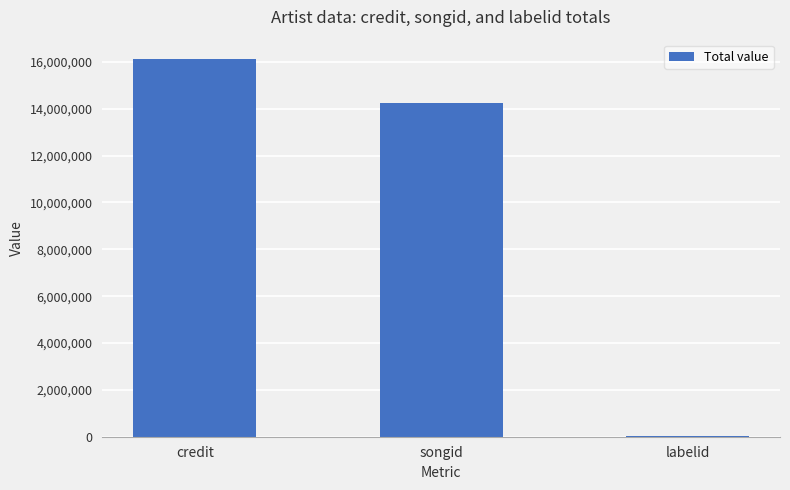

What is the approximate value at credit, to the nearest 50?

16144300